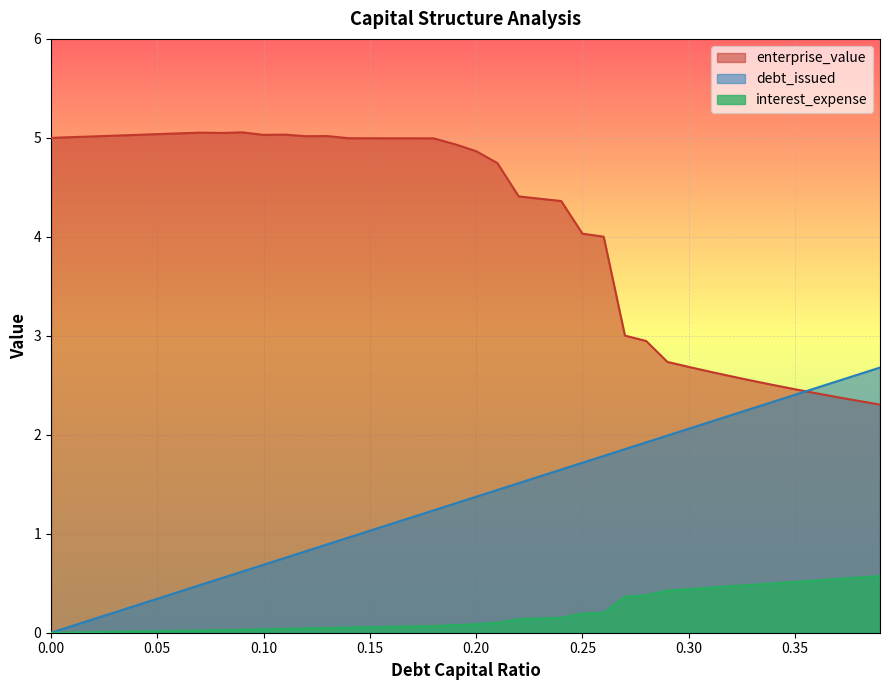

True or false: debt_capital has more than 0 points higher than both neighbors.

False